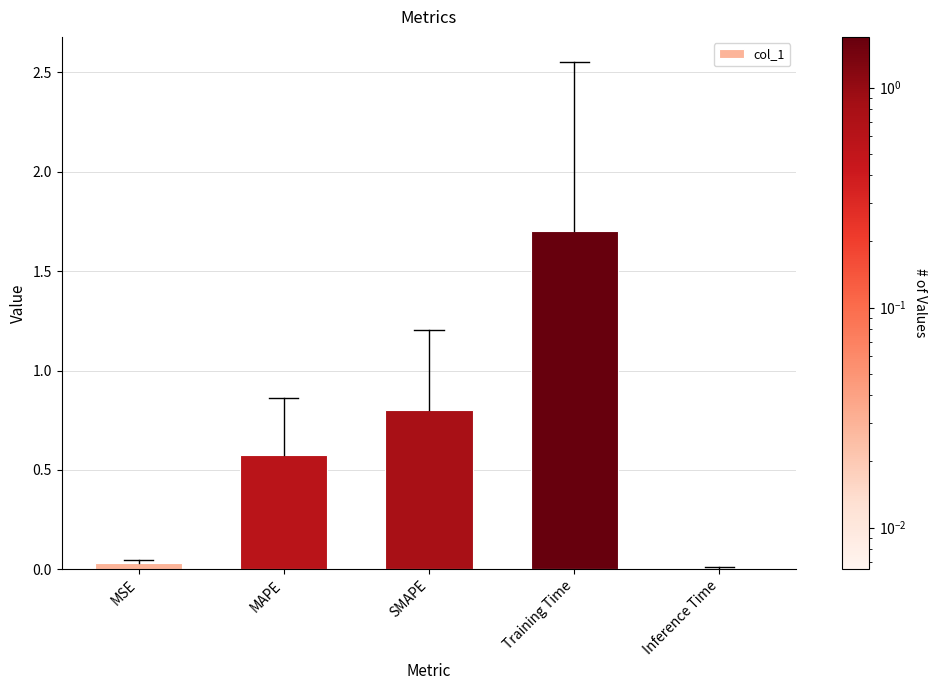

What is the sum of all values?

3.1